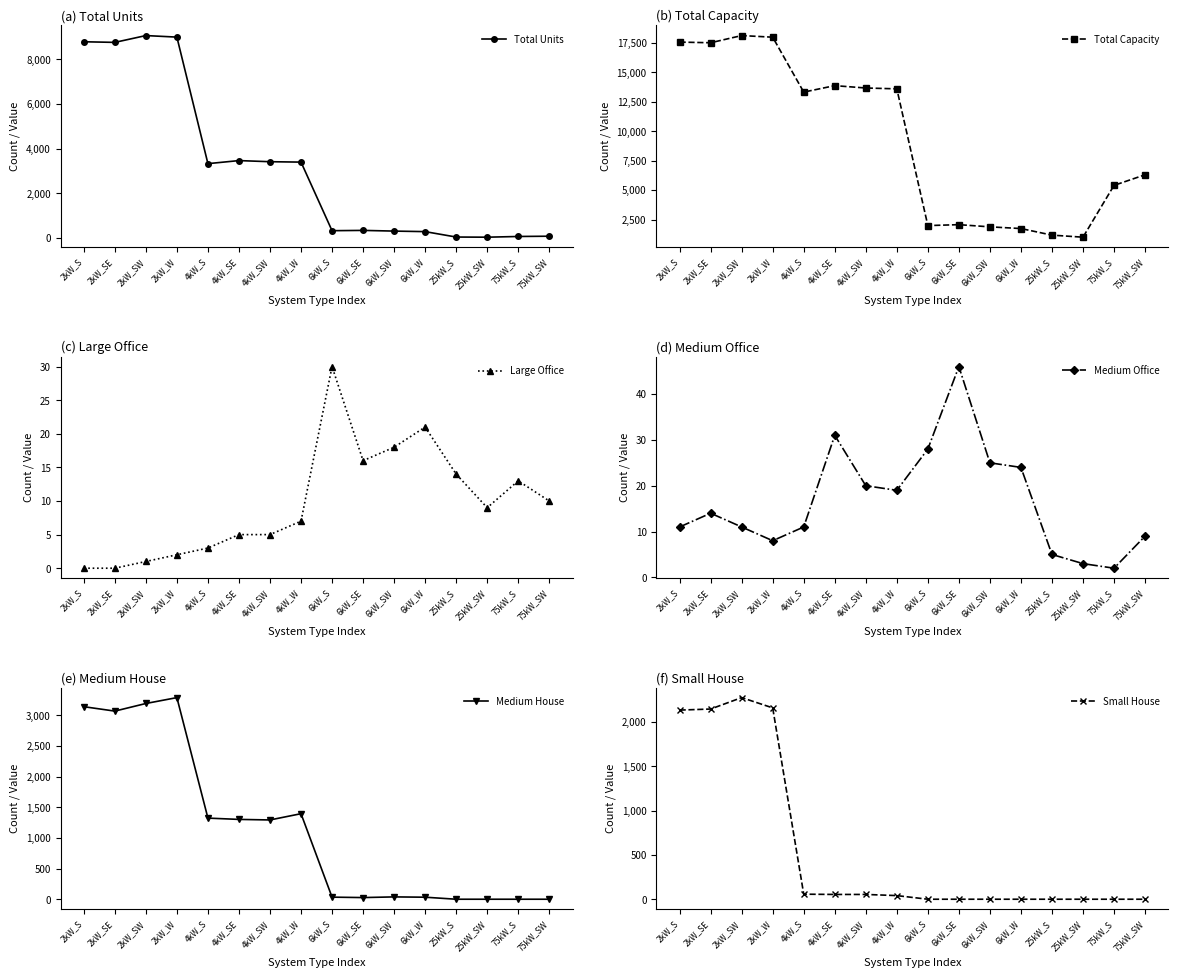

What is the sum of the Total Units values at 4kW_W and 2kW_SE?

12154